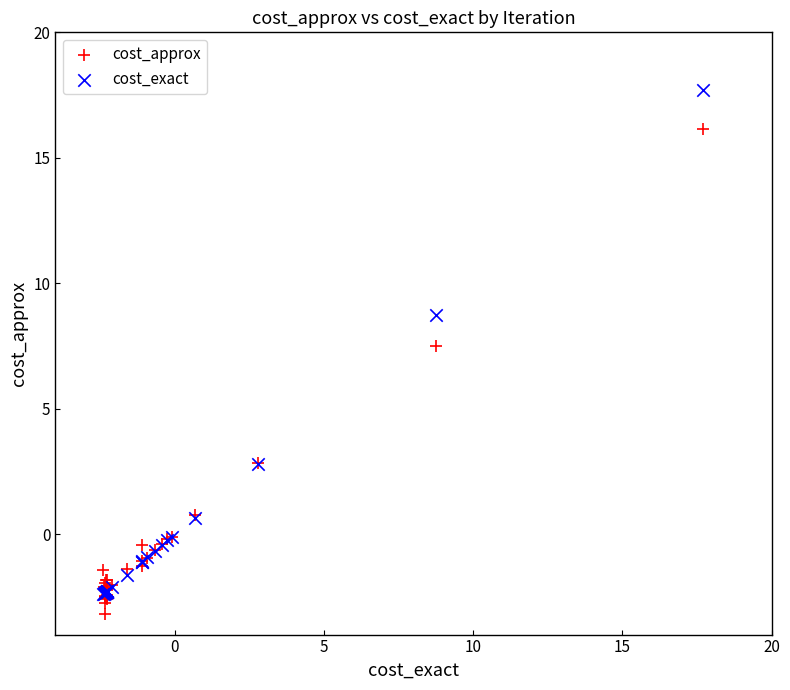

In the cost_exact series, what Y value is closest to 7?

8.7